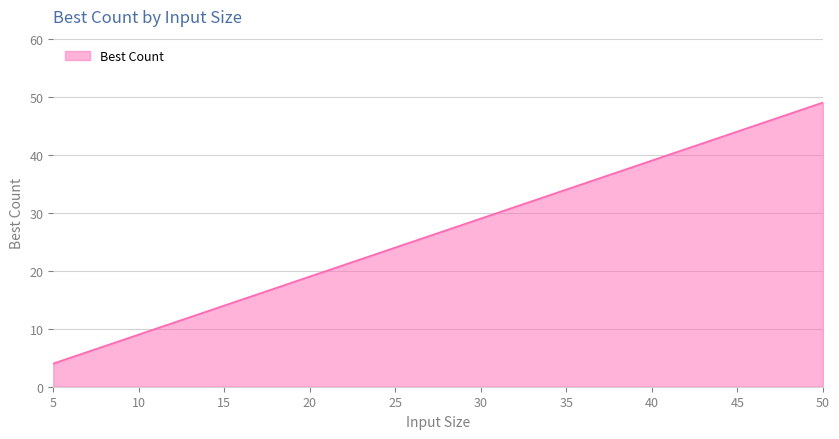

What is the sum of all values?

265